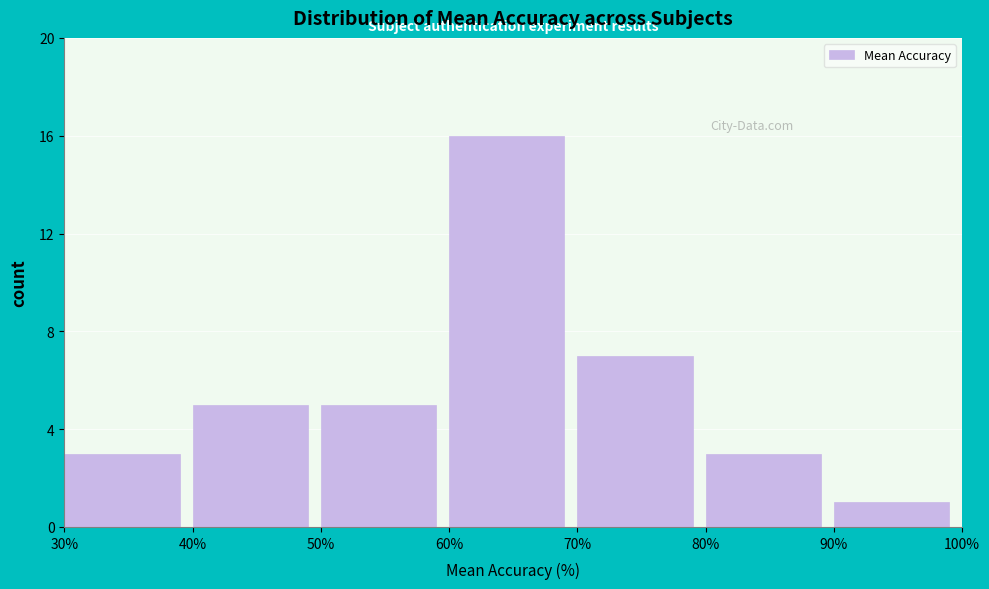

How tall is the bar that spans 40% to 50% on the x-axis? The values are not printed on the chart, so give them approximately, as read against the axis.

5